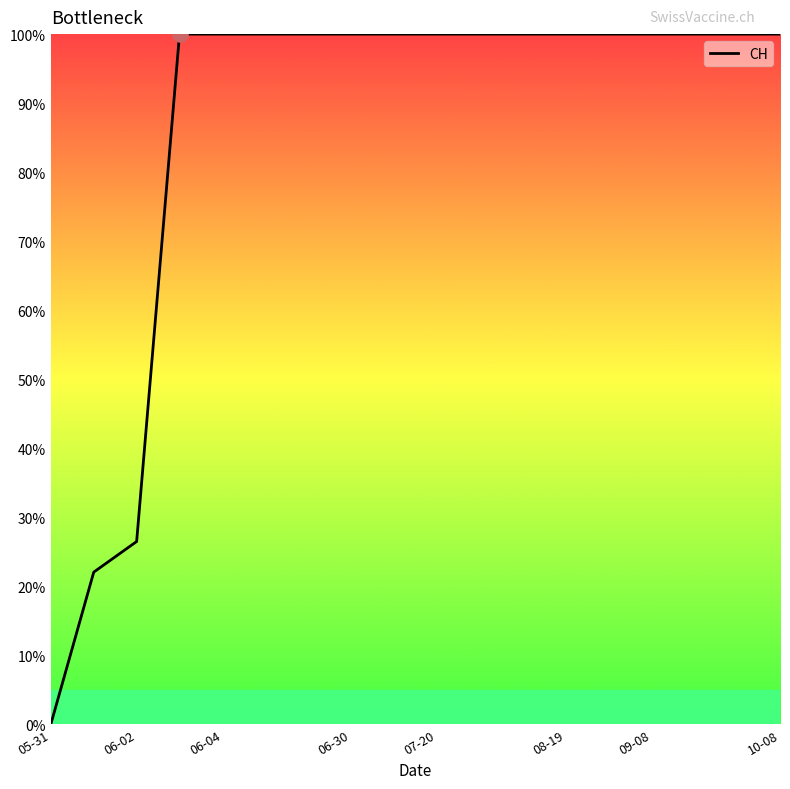

What is the greatest value displayed?

100.0